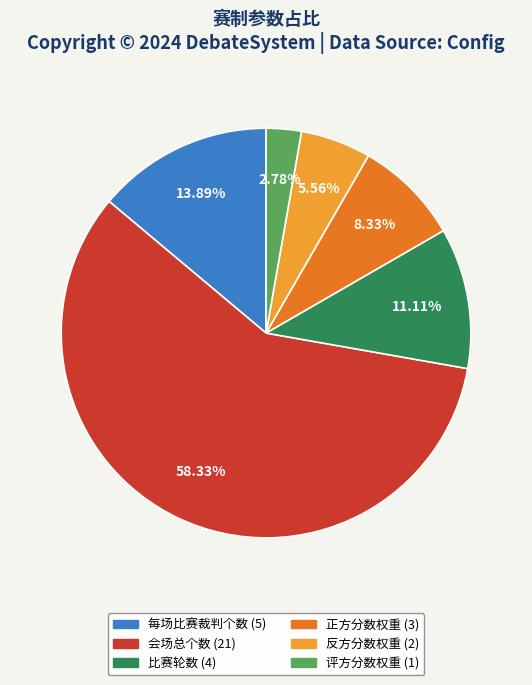

Rank the categories by value from highest to lowest.

会场总个数, 每场比赛裁判个数, 比赛轮数, 正方分数权重, 反方分数权重, 评方分数权重